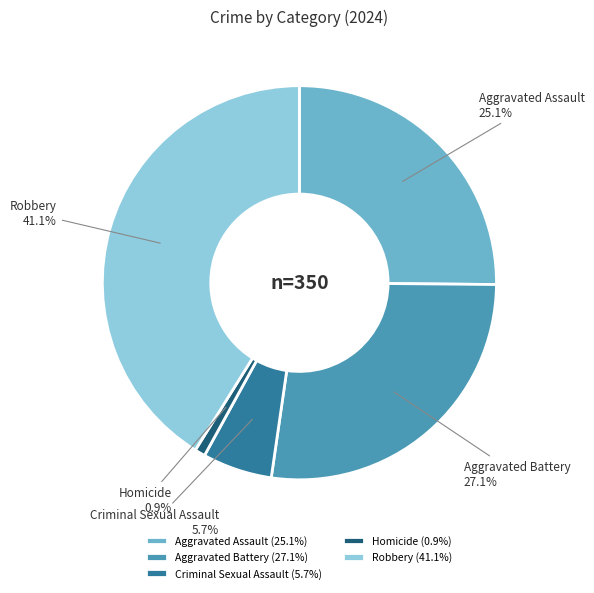

True or false: Robbery accounts for 41% of the total.

True